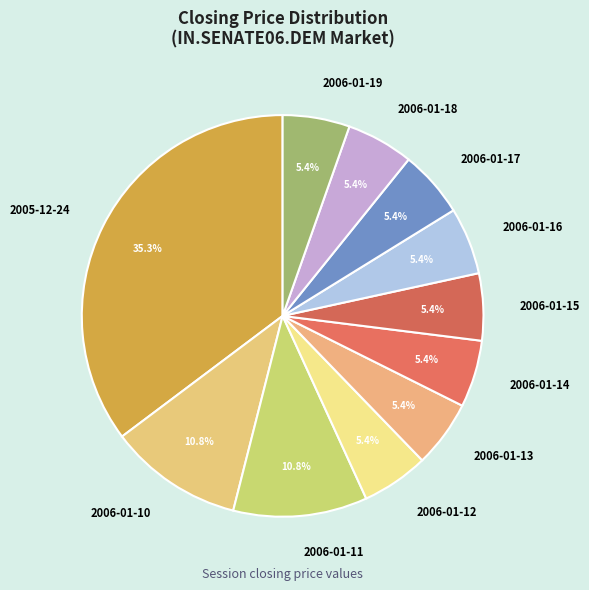

Which has a higher value, 2005-12-24 or 2006-01-18?

2005-12-24